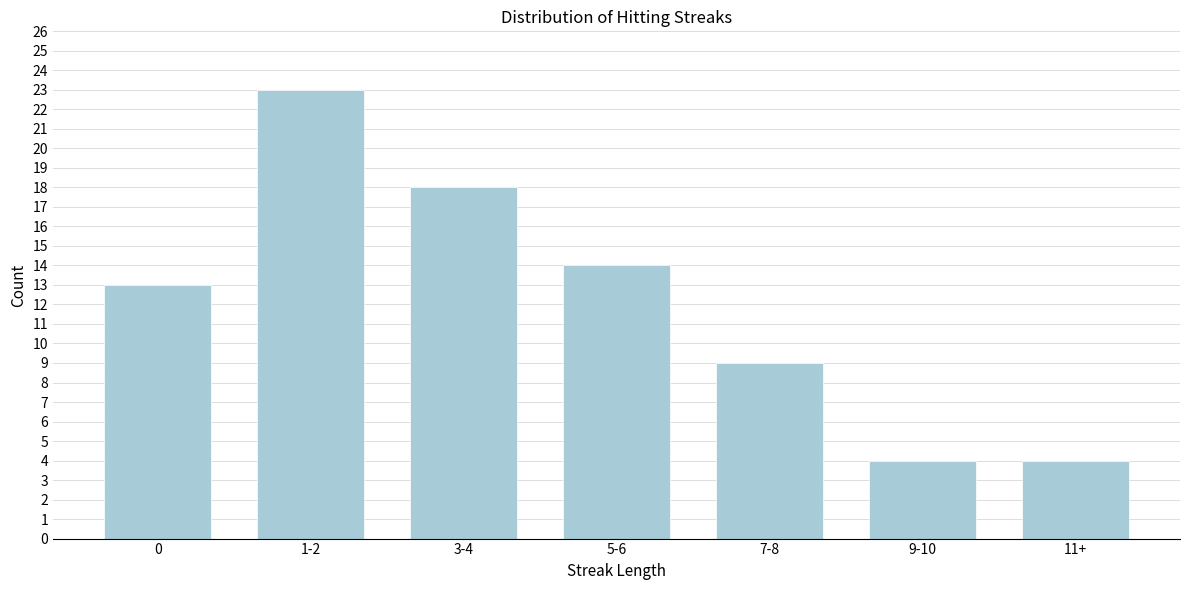

Reading right to left, transcribe all the data shown in this chart.

11+=4	9-10=4	7-8=9	5-6=14	3-4=18	1-2=23	0=13